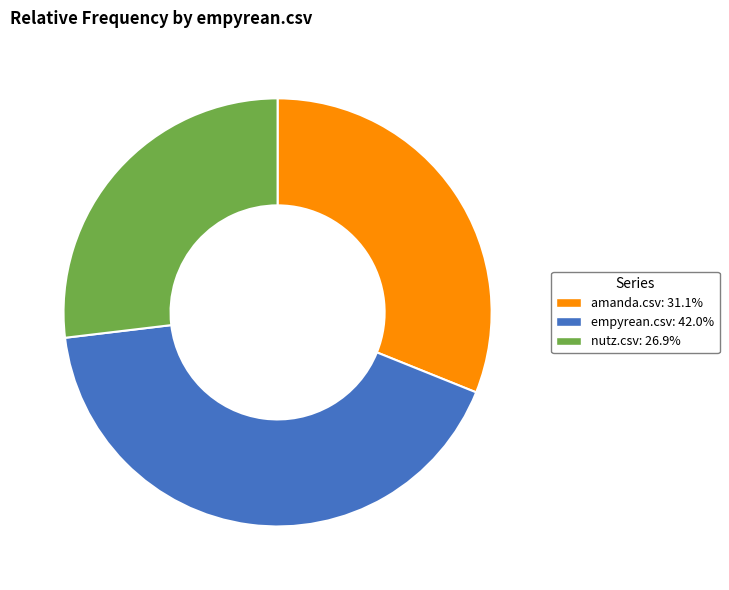

Do empyrean.csv: 42.0% and nutz.csv: 26.9% together represent more than half of the pie?

Yes